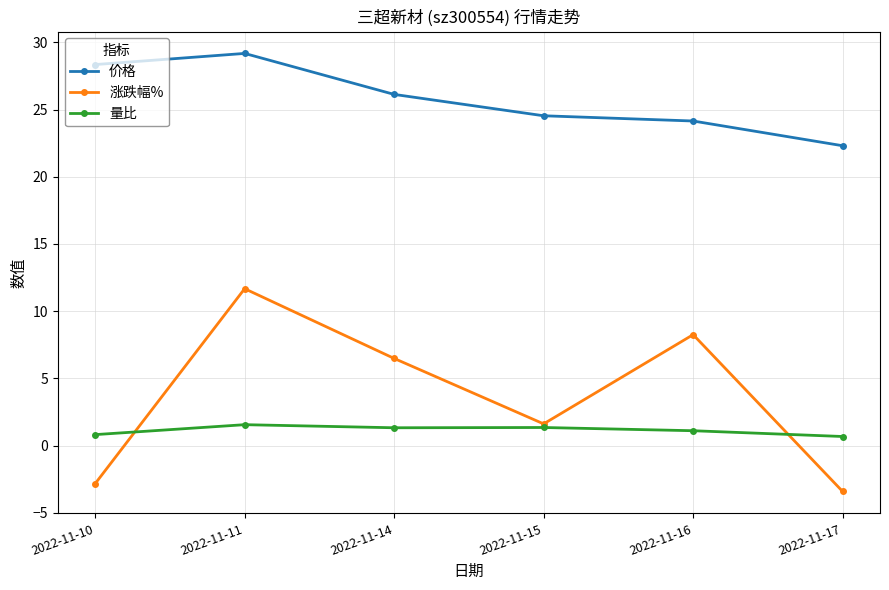

Read the 涨跌幅% value at 2022-11-14.

6.5